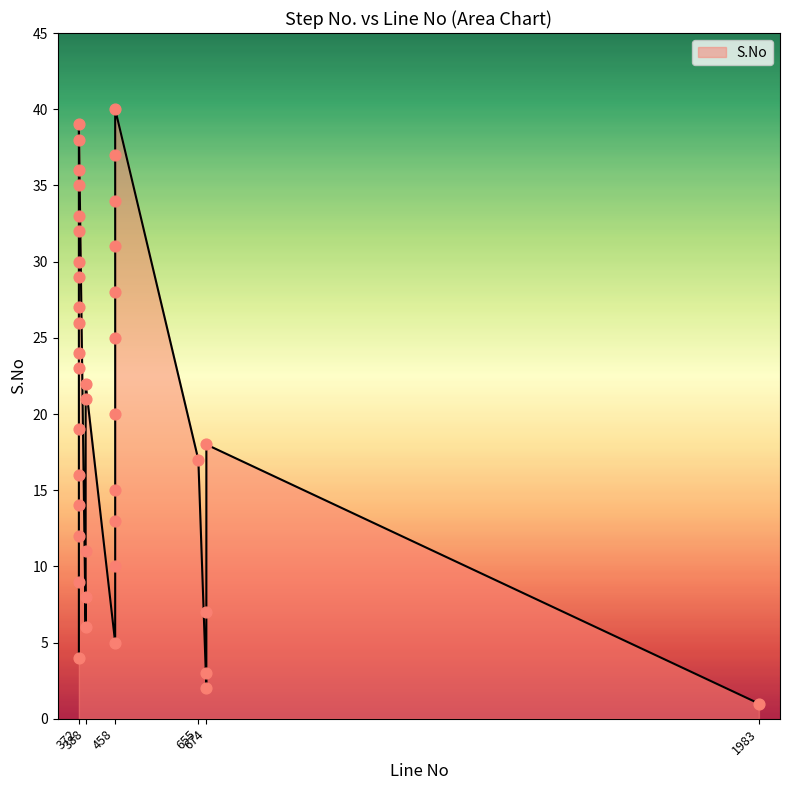

Approximately how many times larger is the value at 372 compared to 458?

0.9